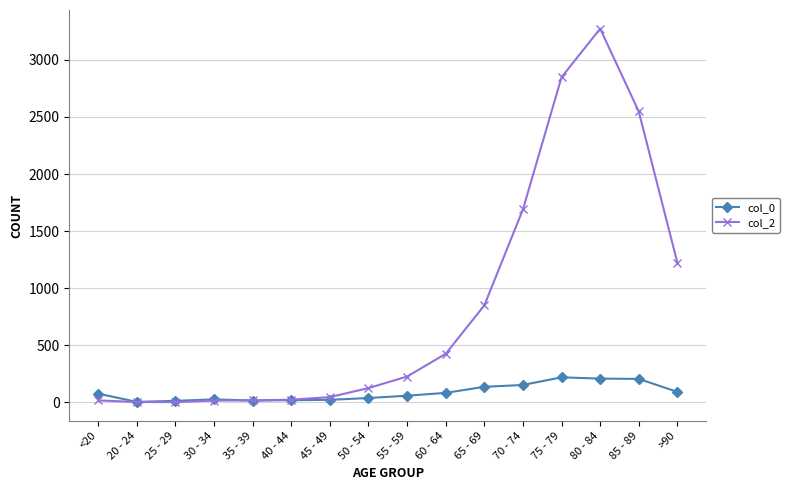

What is the value of the col_2 point at the 9th from the left?

227